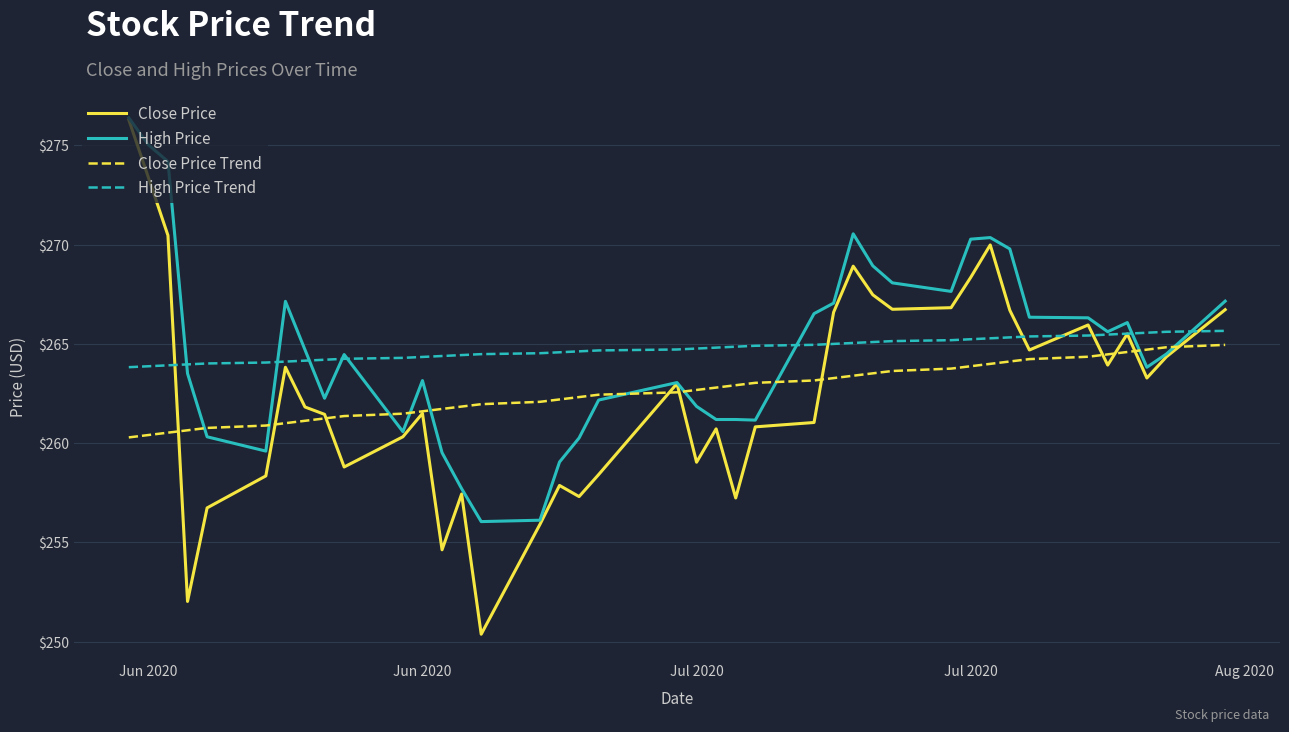

Which series has the largest range (max minus min)?

Close Price